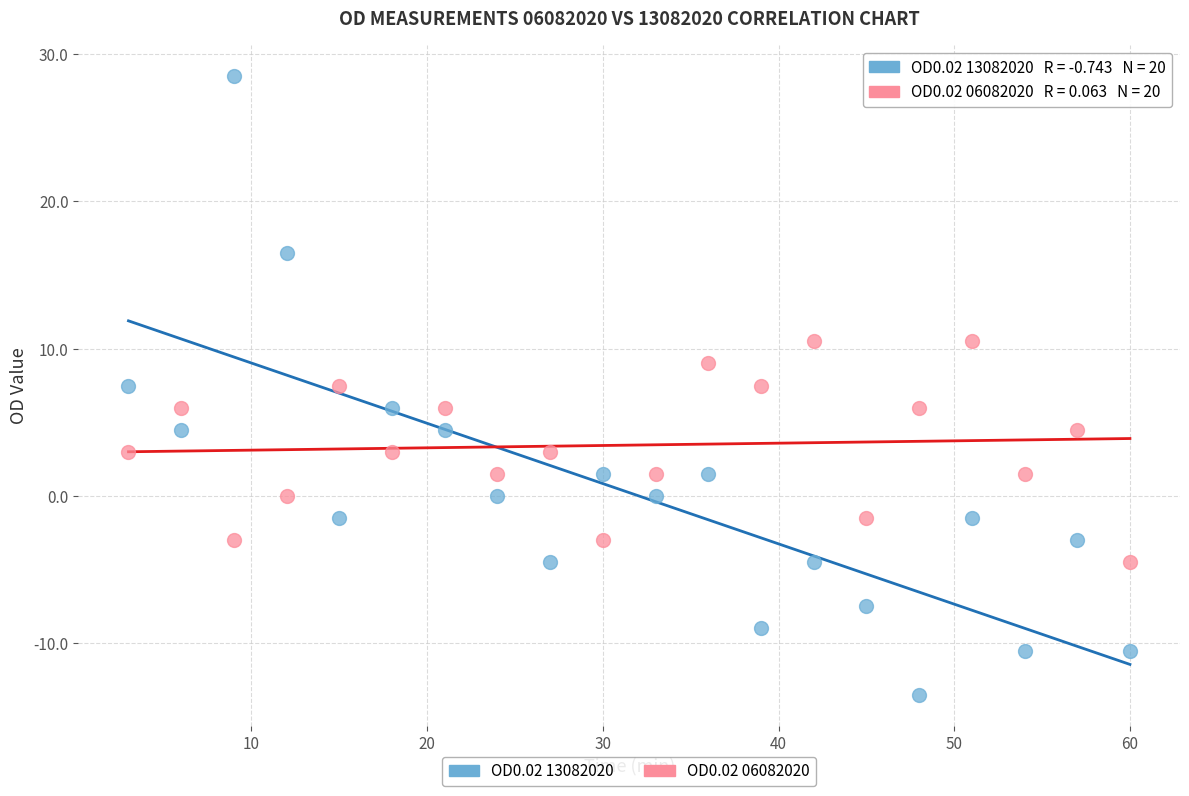

Which series reaches the maximum Y coordinate?

OD0.02 13082020